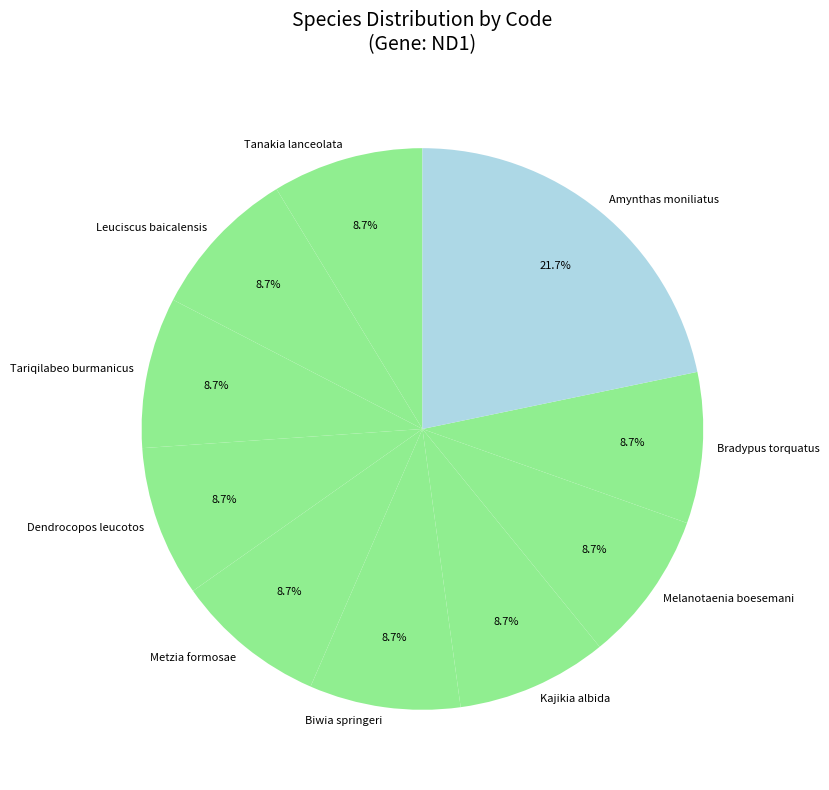

Which slice is the largest?

Amynthas moniliatus